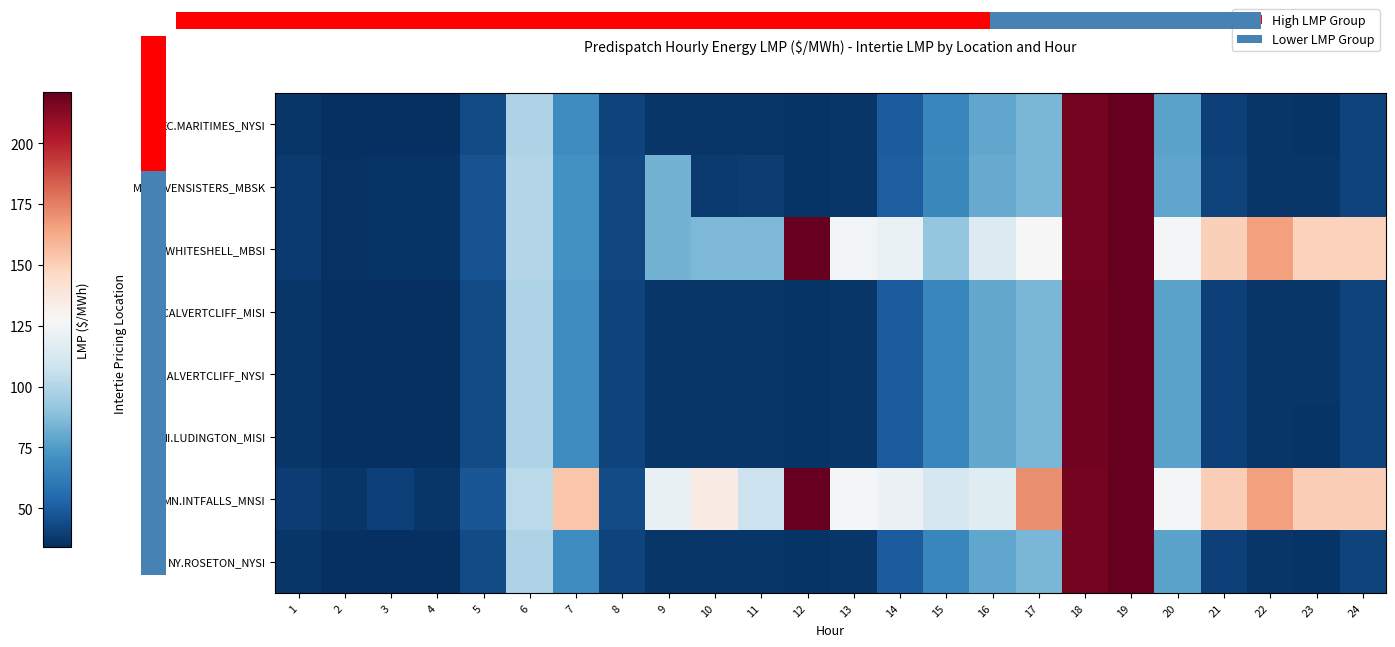

The value of EC.MARITIMES_NYSI at 14 is 49.8. True or false?

True